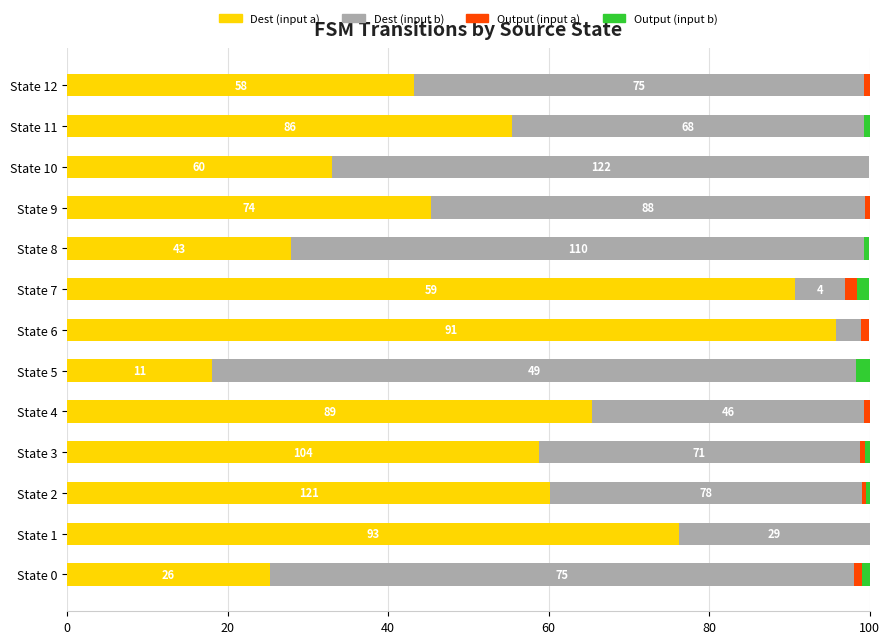

What are all the series names shown in the legend?

Dest (input a), Dest (input b), Output (input a), Output (input b)